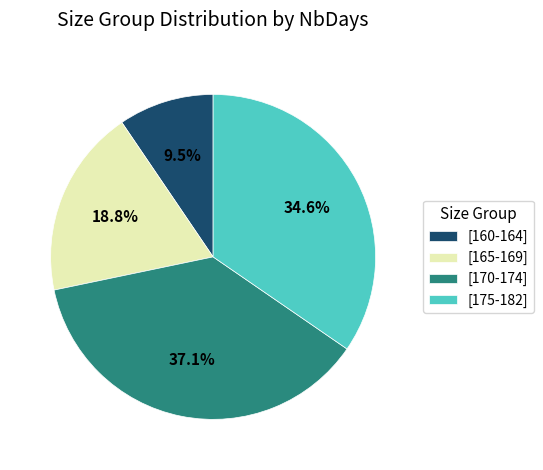

What is the largest slice in the pie chart?

[170-174]